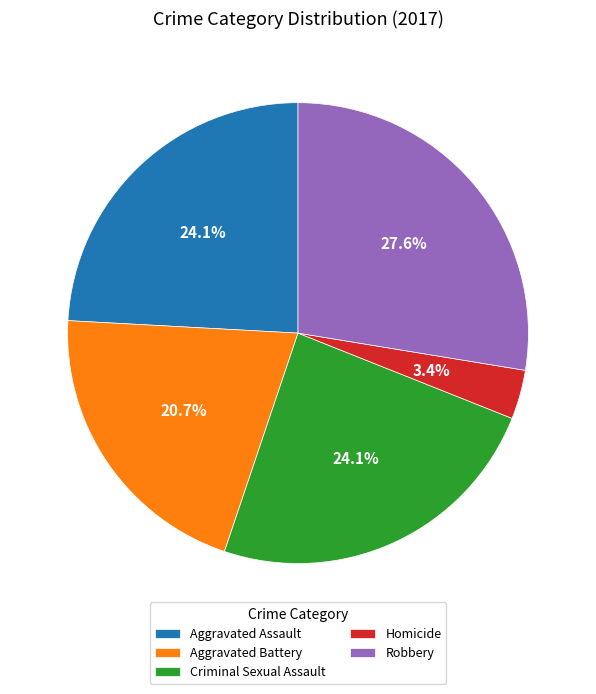

Is Robbery the majority of the pie?

No